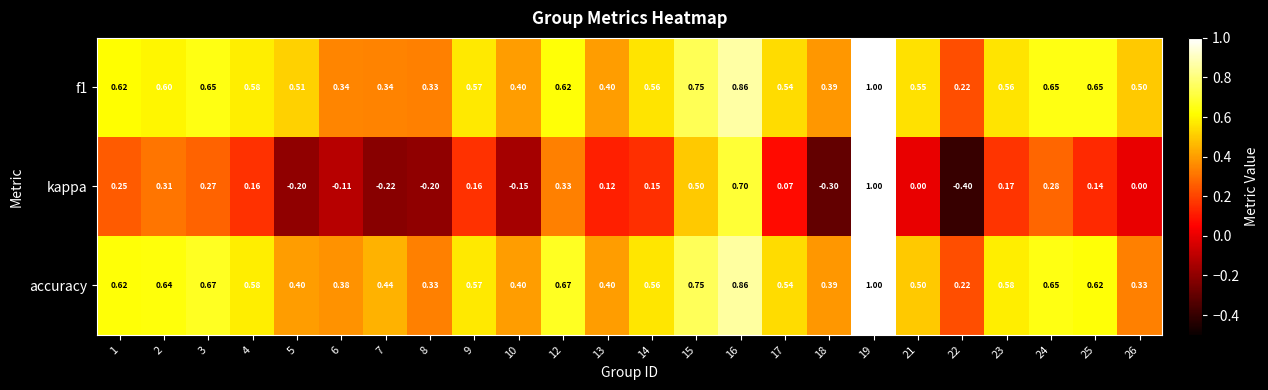

At which category is the sum across all series the highest?

19